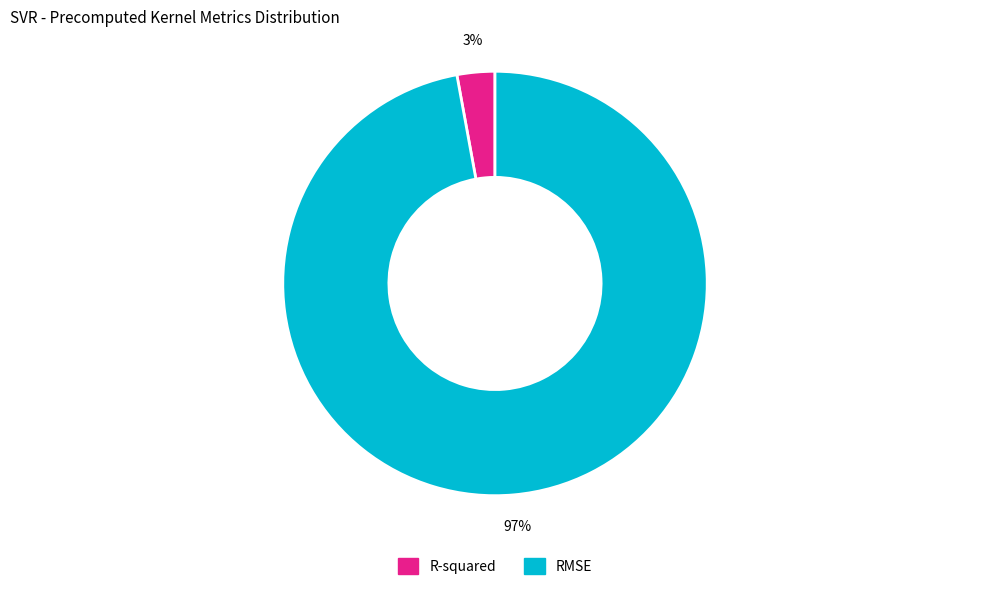

To the nearest percent, what percentage of the pie is RMSE?

97%